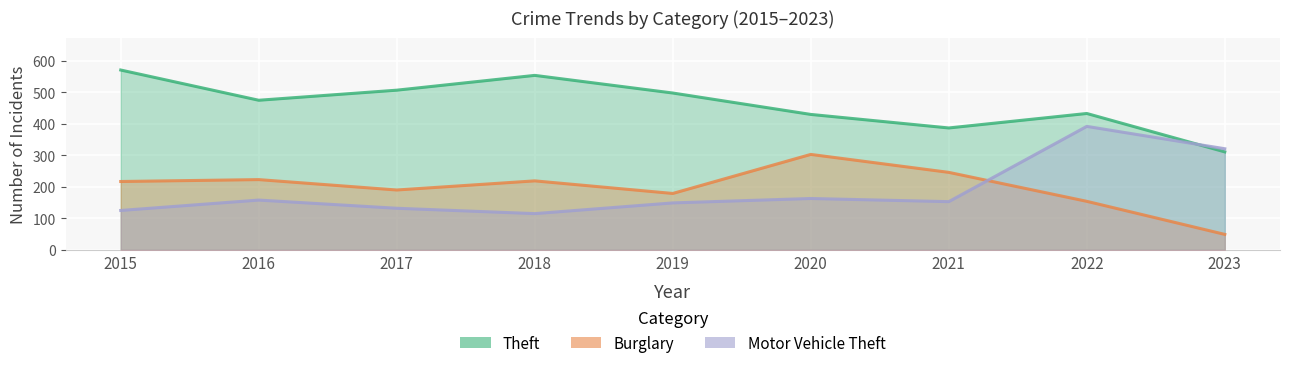

The Motor Vehicle Theft series shows 37 at 2017. True or false?

False